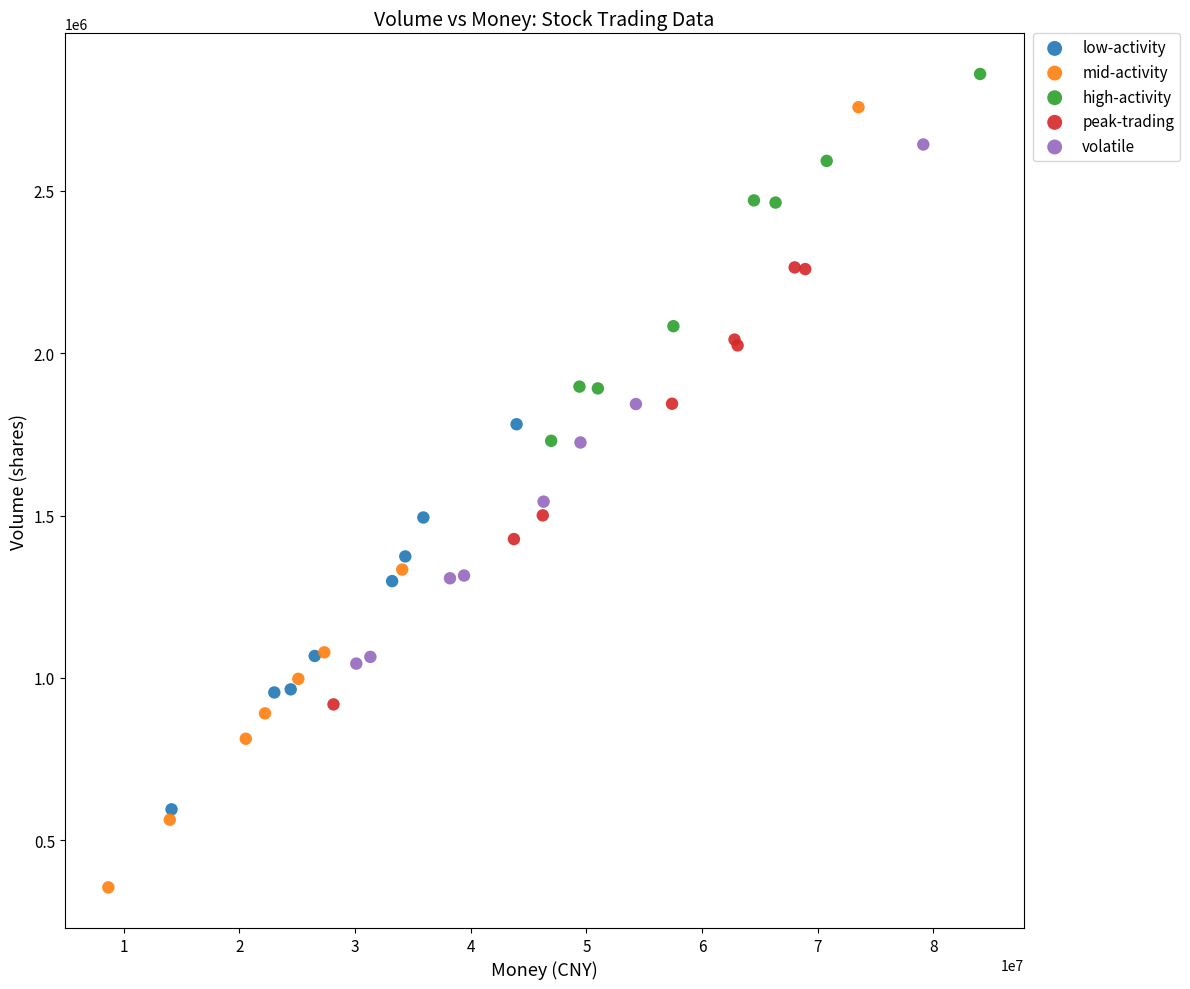

Which series contains the lowest Y value?

mid-activity